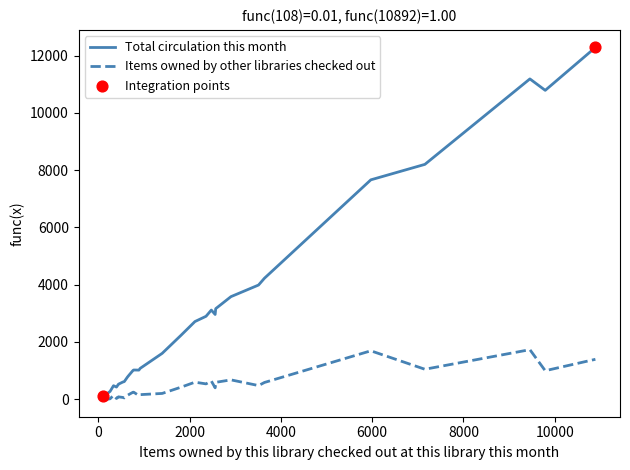

Which series has the largest total across all categories?

Total circulation this month